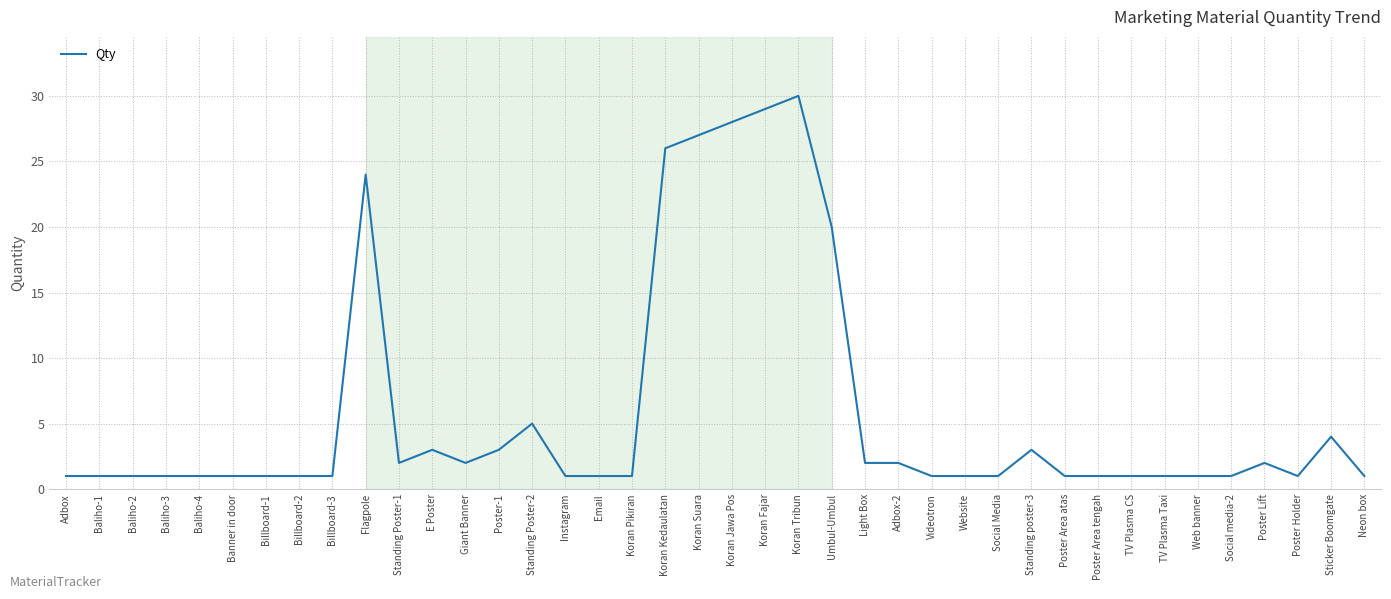

What is the minimum value shown in the chart?

1